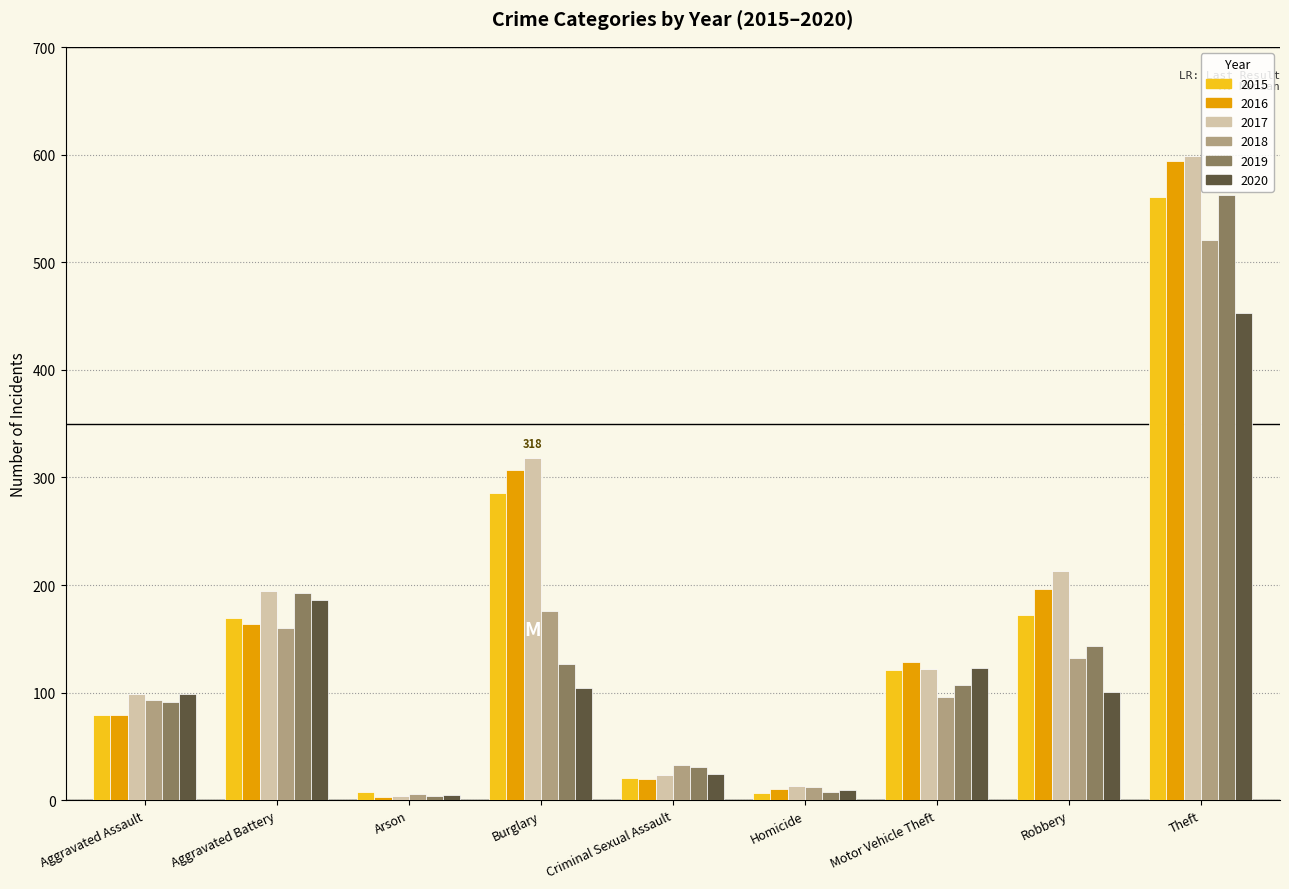

What is the maximum value for 2017?

599